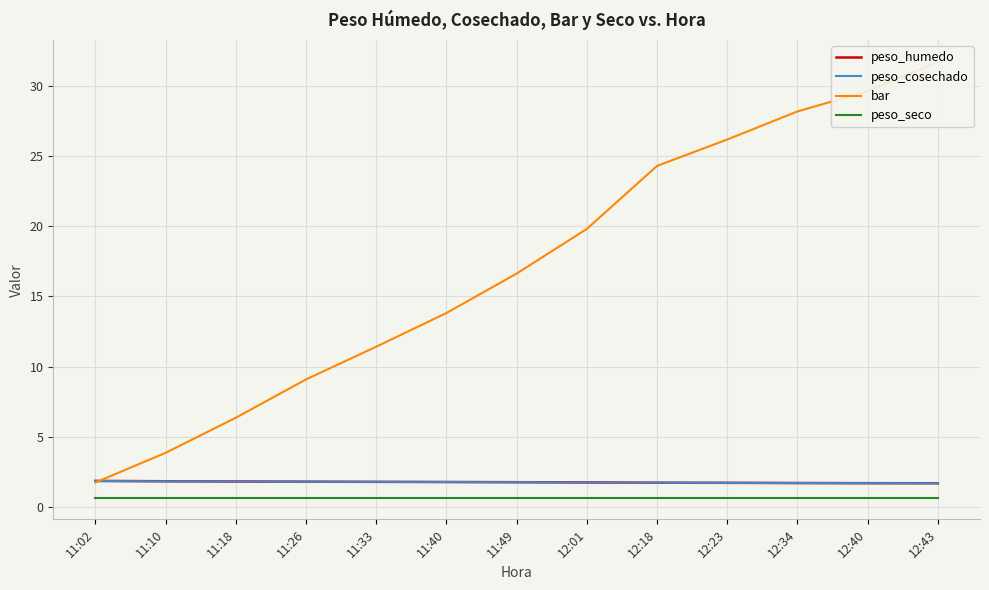

List the labels in order of peso_humedo value, smallest first.

12:43, 12:40, 12:34, 12:23, 12:18, 12:01, 11:49, 11:40, 11:33, 11:26, 11:18, 11:10, 11:02